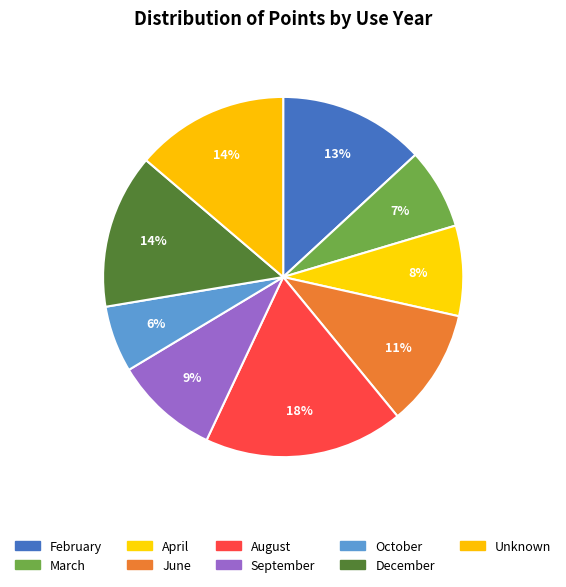

Count the number of slices in the pie.

9